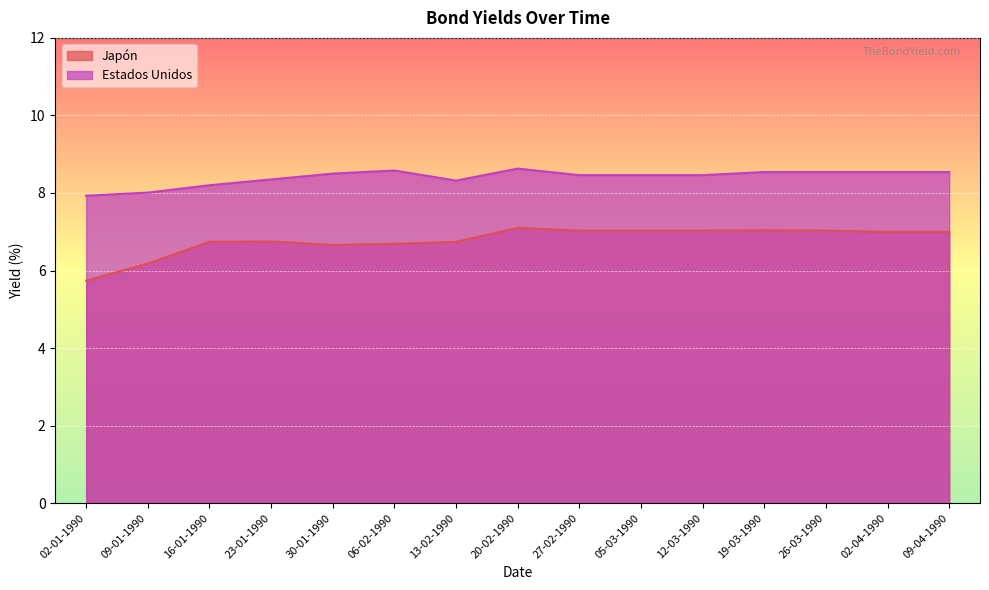

What is the total value across all series at 12-03-1990?

15.5